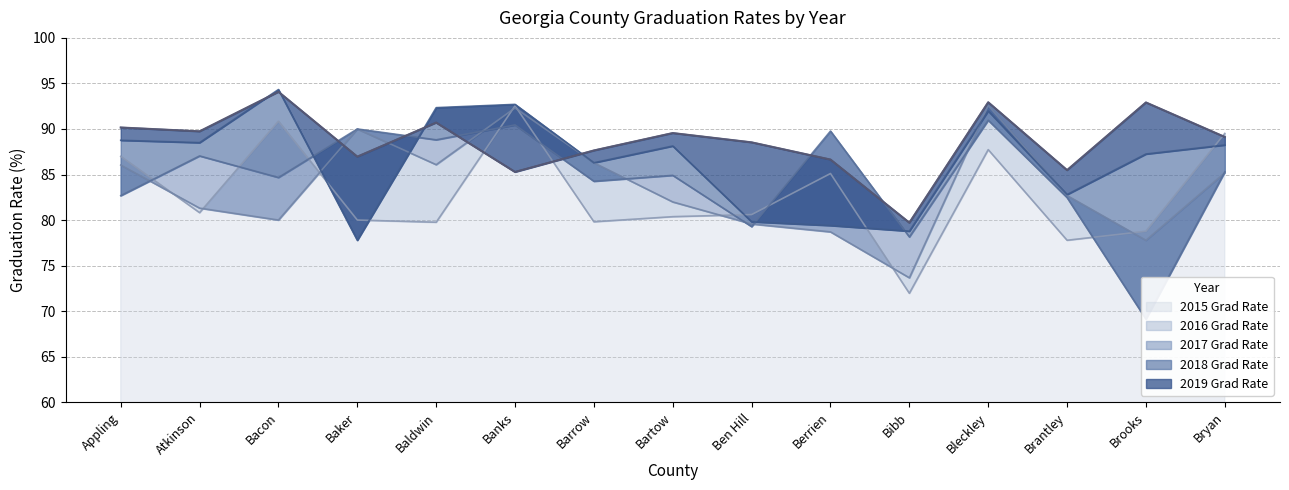

Reading right to left, extract all data points from this chart.

2015 Grad Rate: 89.5	78.8	77.8	87.7	72.0	85.1	80.6	80.4	79.8	92.5	79.8	80.0	90.8	80.8	87.0
2016 Grad Rate: 85.2	77.8	82.7	92.6	73.7	78.7	79.6	82.0	86.3	92.3	86.1	90.0	80.0	81.3	86.0
2017 Grad Rate: 85.3	69.1	82.5	91.0	78.2	89.8	79.3	84.9	84.3	90.4	88.8	90.0	84.7	87.0	82.7
2018 Grad Rate: 88.2	87.2	82.8	92.0	78.8	79.4	79.8	88.1	86.3	92.7	92.3	77.8	94.3	88.5	88.8
2019 Grad Rate: 89.1	92.9	85.5	92.9	79.7	86.6	88.5	89.5	87.6	85.3	90.7	87.0	94.1	89.7	90.2